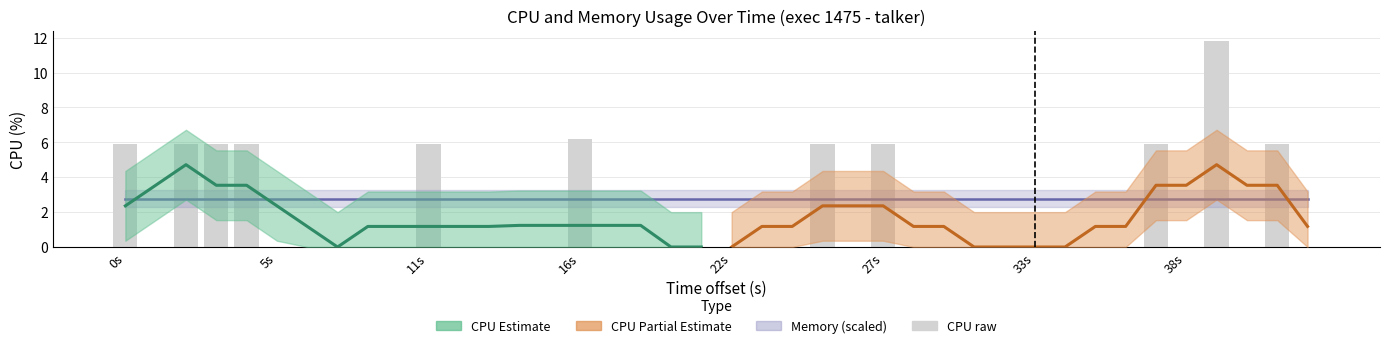

The CPU raw series shows -4.1 at 5s. True or false?

False